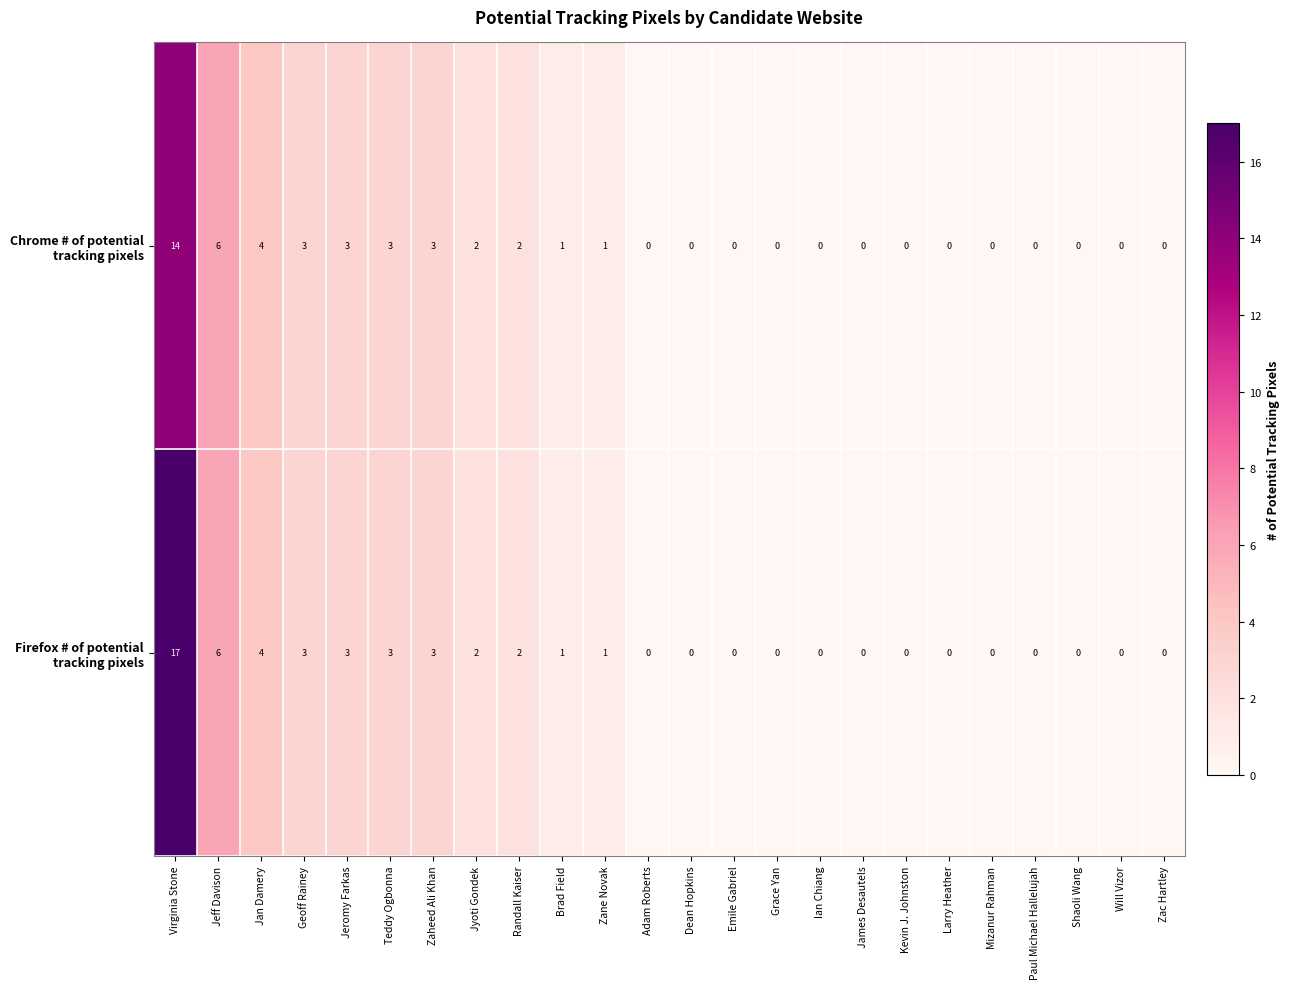

At which category does the chart reach its peak across all series?

Virginia Stone